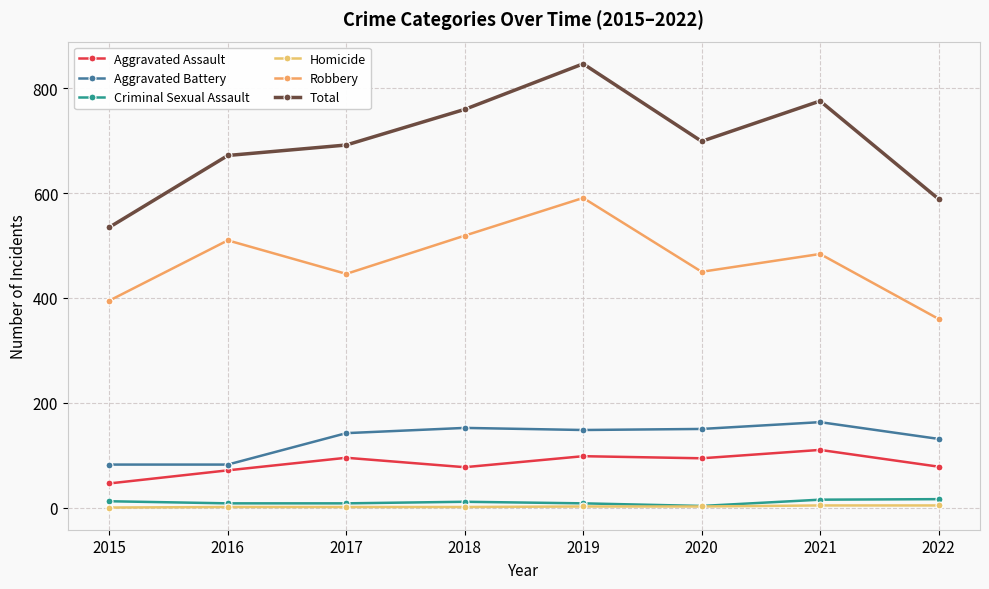

What is the spread (max minus min) of values at 2021?

772